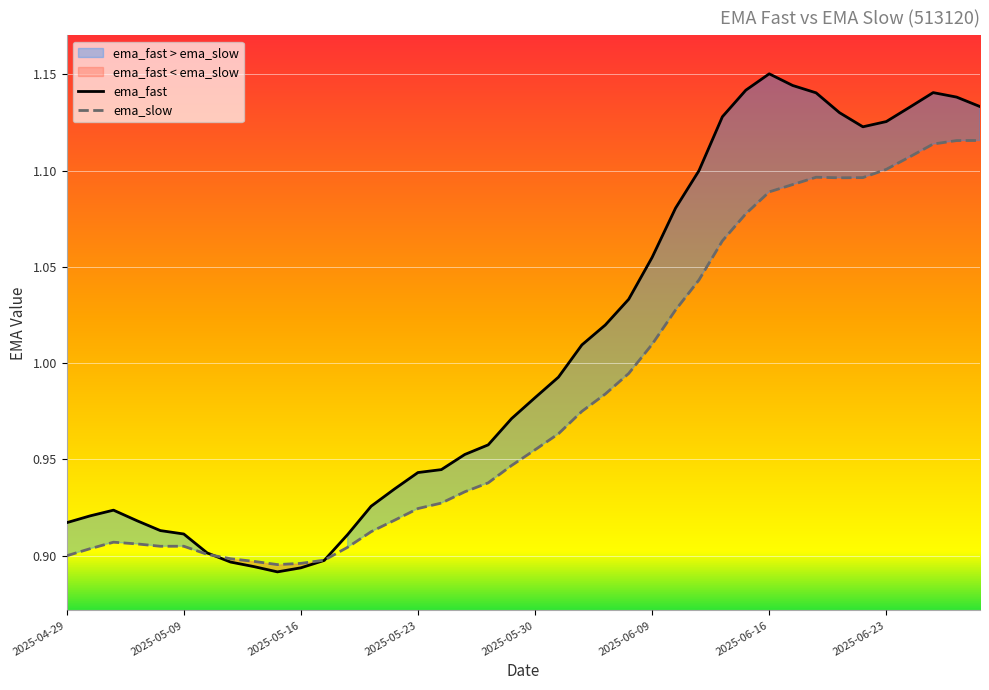

Which category has the highest value in the ema_fast series?

2025-06-16